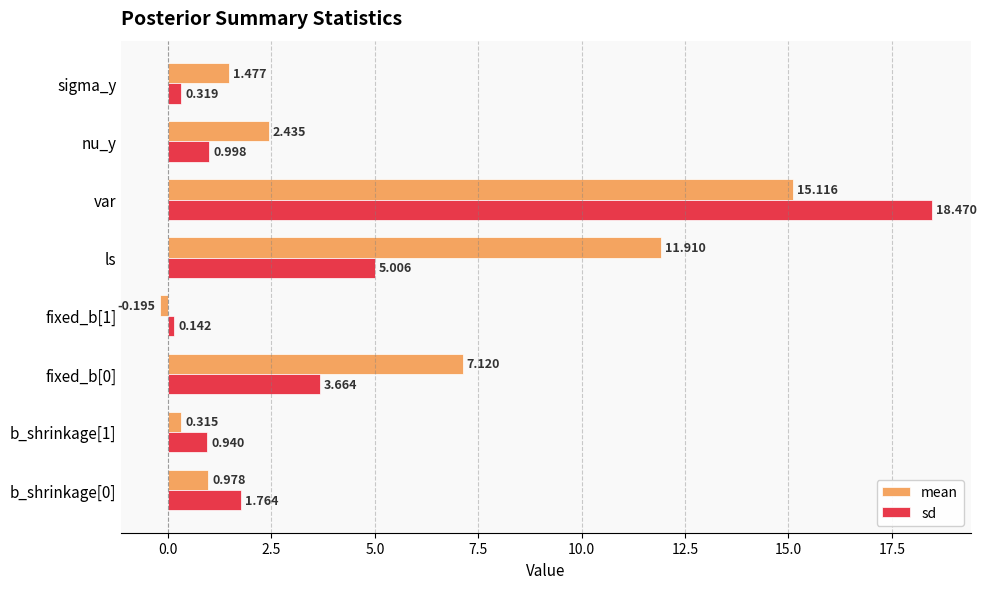

Which category has the lowest value across all series?

fixed_b[1]